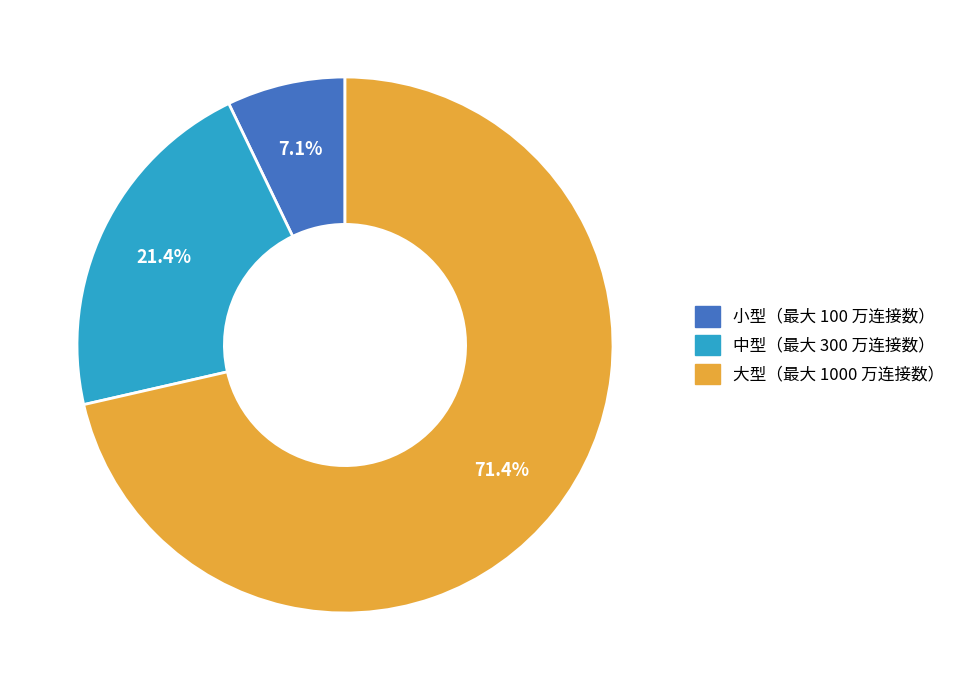

To the nearest percent, what is the combined percentage of 中型（最大 300 万连接数） and 小型（最大 100 万连接数）?

29%